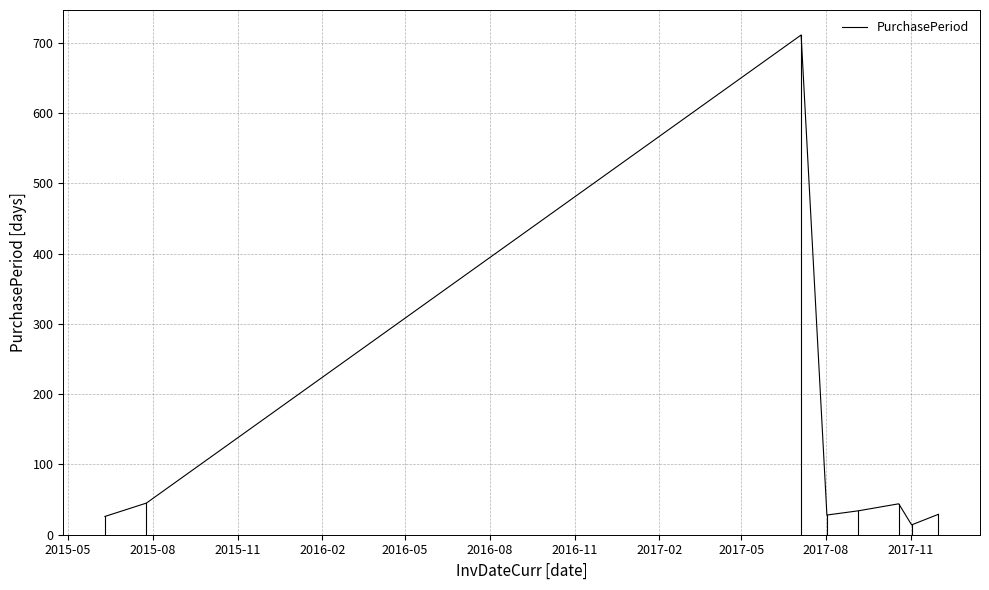

How many categories are shown in the chart?

8